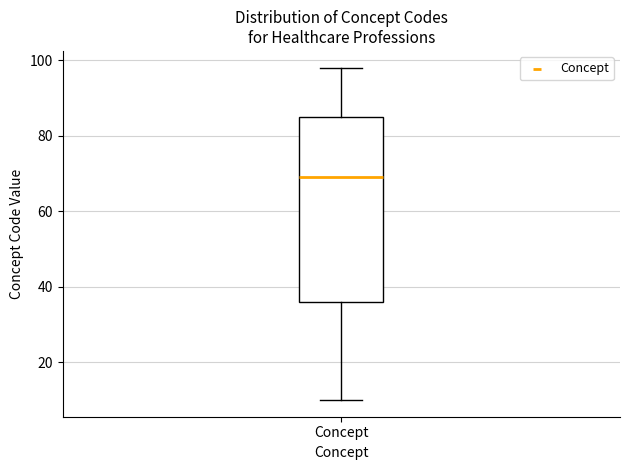

Read this box plot against the y-axis: the position of the median line, the range covered by the box, and the ends of both whiskers. The values are not printed on the chart, so give them approximately, as read against the axis.

median 70, box 36 to 86, whiskers 10 to 98